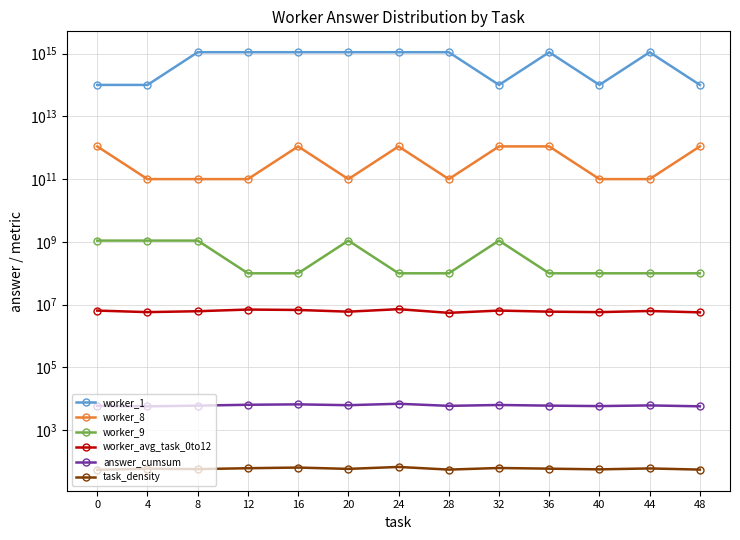

Reading right to left, what are all the values shown in this chart?

worker_1: 100000000000000.0	1100000000000000.0	100000000000000.0	1100000000000000.0	100000000000000.0	1100000000000000.0	1100000000000000.0	1100000000000000.0	1100000000000000.0	1100000000000000.0	1100000000000000.0	100000000000000.0	100000000000000.0
worker_8: 1100000000000.0	100000000000.0	100000000000.0	1100000000000.0	1100000000000.0	100000000000.0	1100000000000.0	100000000000.0	1100000000000.0	100000000000.0	100000000000.0	100000000000.0	1100000000000.0
worker_9: 100000000.0	100000000.0	100000000.0	100000000.0	1100000000.0	100000000.0	100000000.0	1100000000.0	100000000.0	100000000.0	1100000000.0	1100000000.0	1100000000.0
worker_avg_task_0to12: 5700000.0	6300000.0	5800000.0	6000000.0	6500000.0	5500000.0	7200000.0	6000000.0	6800000.0	7000000.0	6200000.0	5800000.0	6500000.0
answer_cumsum: 5800.0	6200.0	5900.0	6100.0	6400.0	6000.0	7000.0	6300.0	6700.0	6500.0	6100.0	5800.0	6000.0
task_density: 56.0	61.0	57.0	60.0	63.0	56.0	68.0	59.0	65.0	62.0	58.0	60.0	55.0